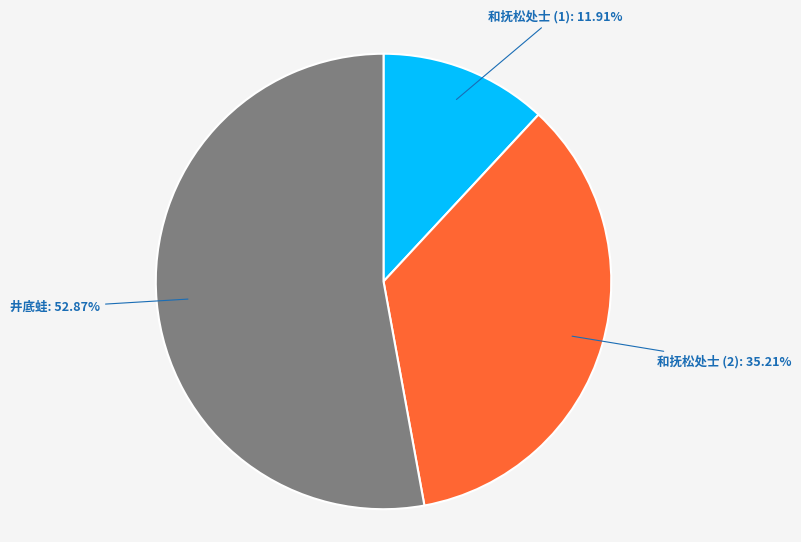

Does any single category account for the majority?

Yes